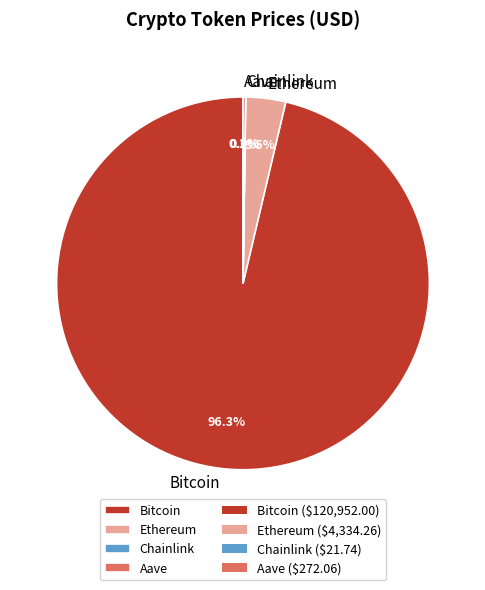

What is the majority slice?

Bitcoin